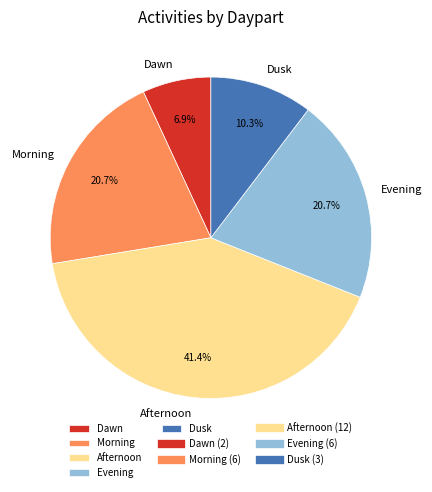

Which slice is the smallest?

Dawn